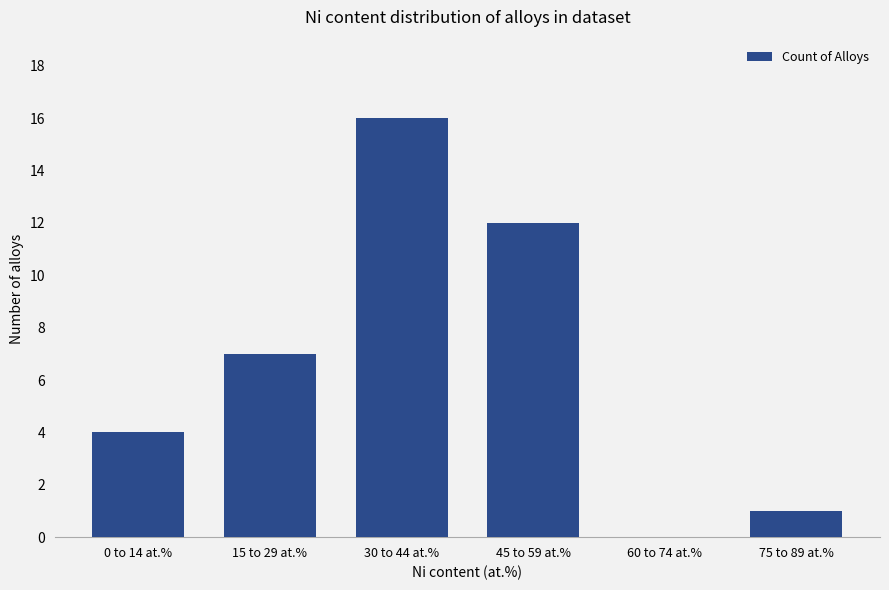

What is the change in value from 30 to 44 at.% to 45 to 59 at.%?

-4